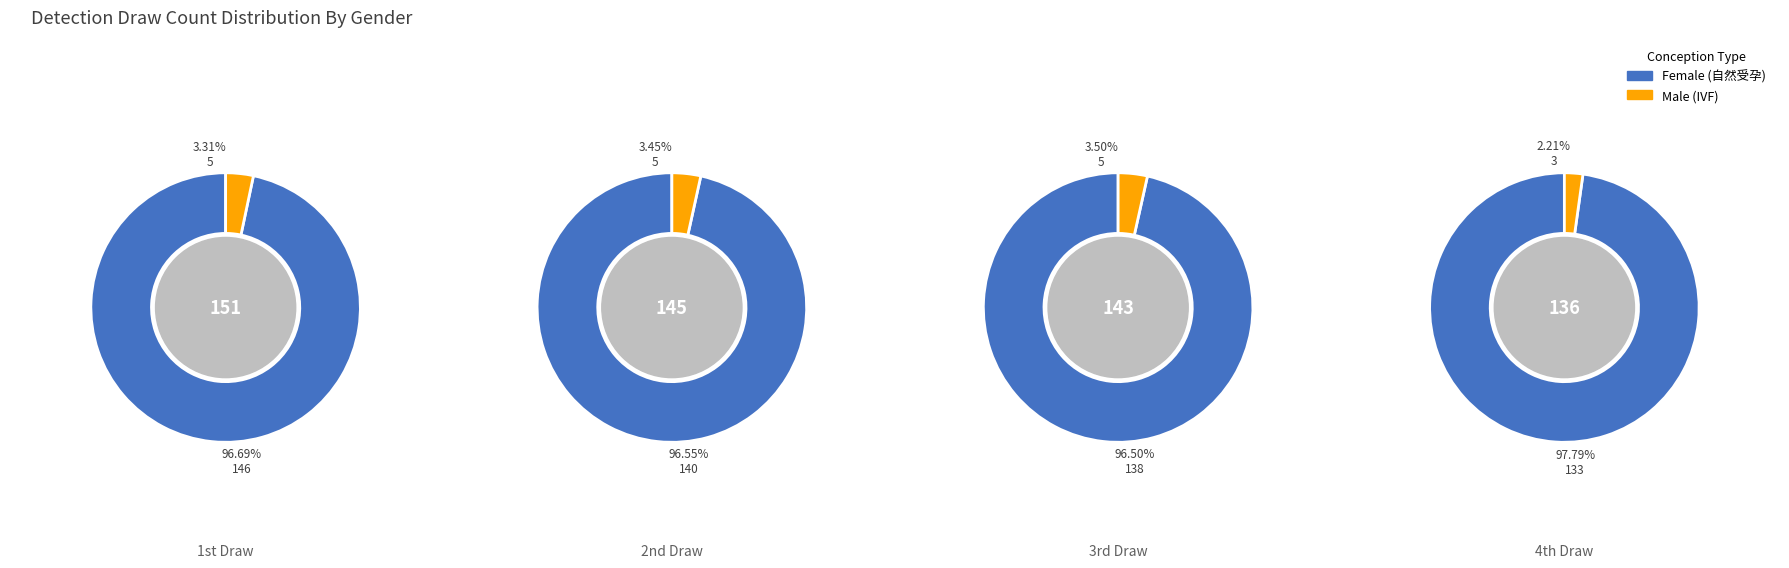

Which slice is the smallest?

3